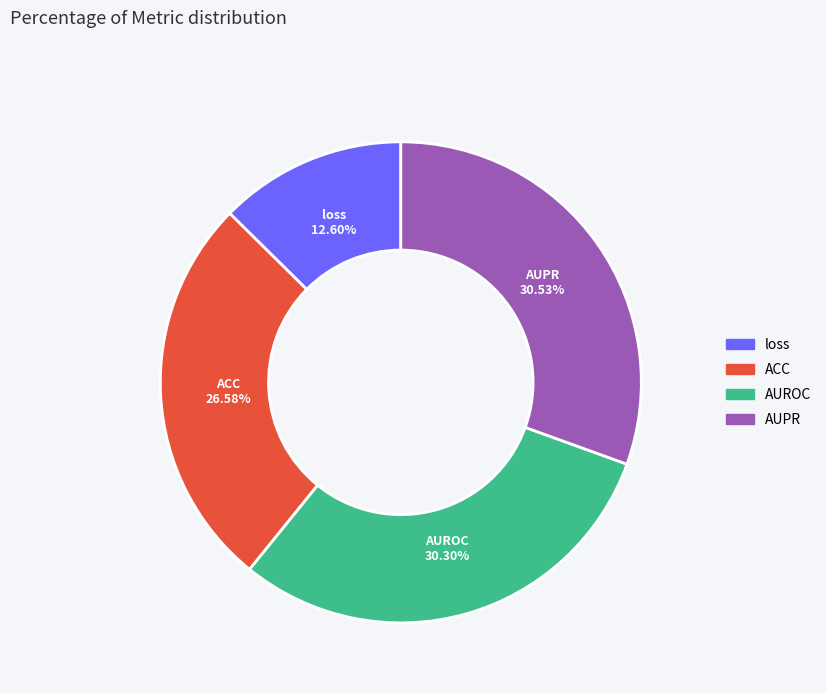

Between ACC and AUPR, which is larger?

AUPR